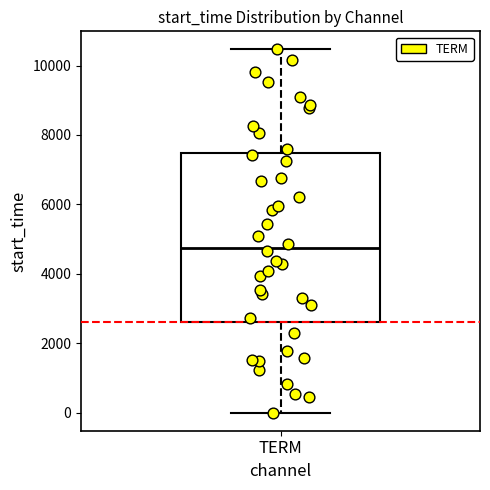

Read this box plot against the y-axis: the position of the median line, the range covered by the box, and the ends of both whiskers. The values are not printed on the chart, so give them approximately, as read against the axis.

median 4800, box 2600 to 7400, whiskers 0 to 10400